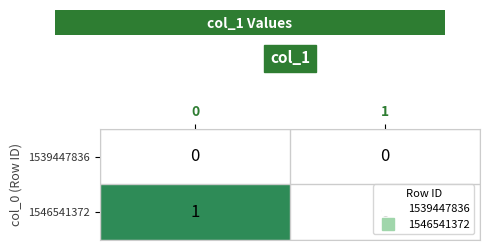

List the series in order of their overall mean, lowest first.

1539447836, 1546541372